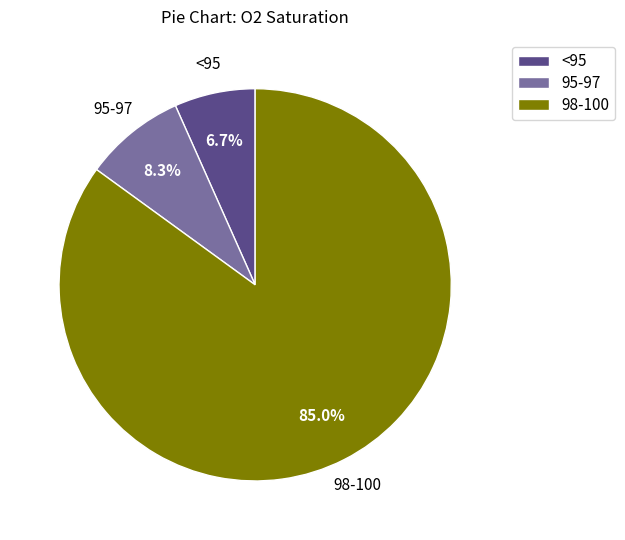

What is the ratio of the value at 95-97 to the value at 98-100?

0.1